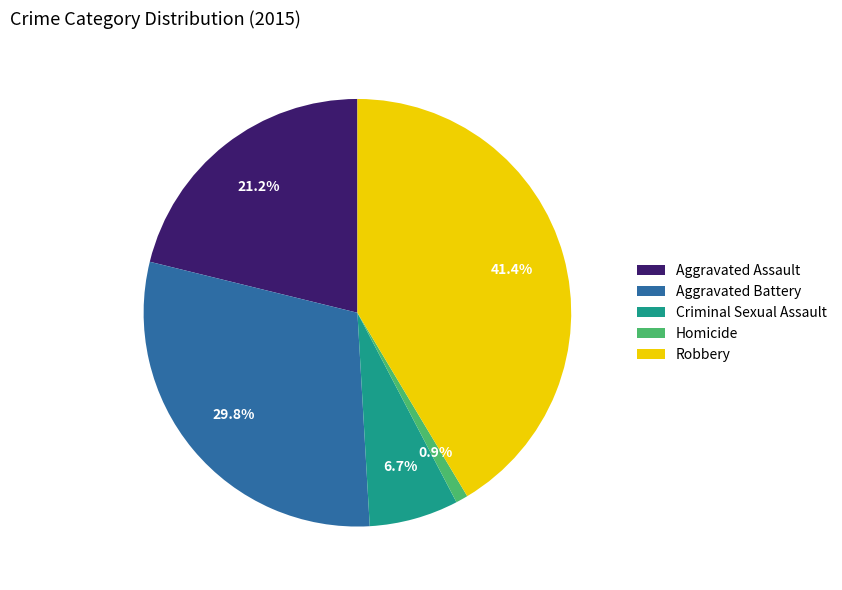

Rank the categories by value from lowest to highest.

Homicide, Criminal Sexual Assault, Aggravated Assault, Aggravated Battery, Robbery